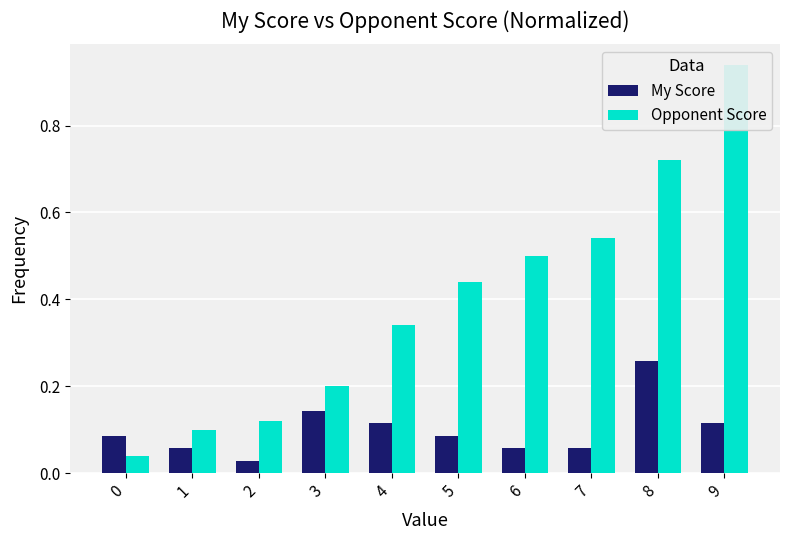

What is the value of the Opponent Score bar at the 4th from the left?

0.2